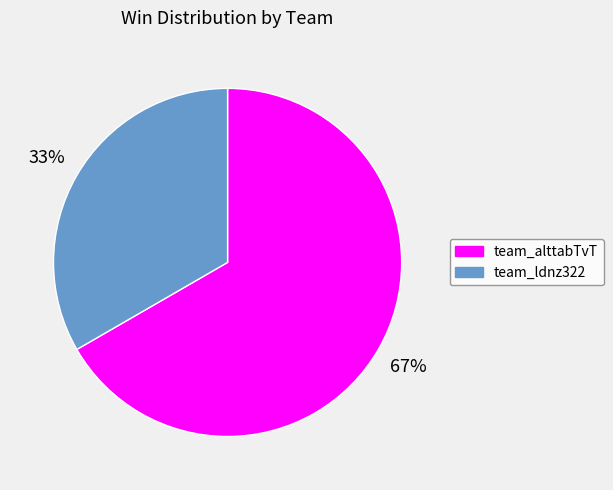

To the nearest percent, what is the combined percentage of team_ldnz322 and team_alttabTvT?

100%